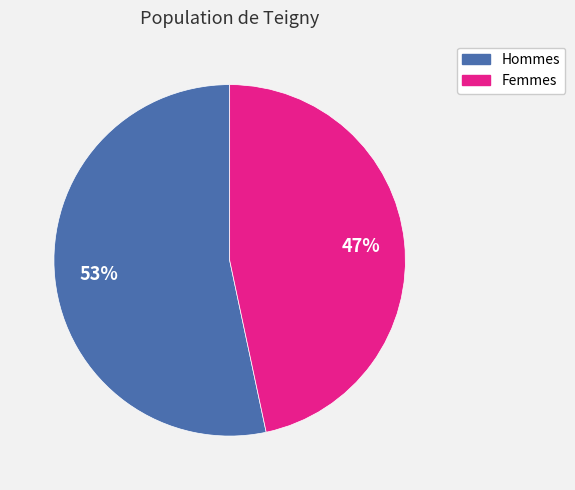

How many segments does this pie chart have?

2